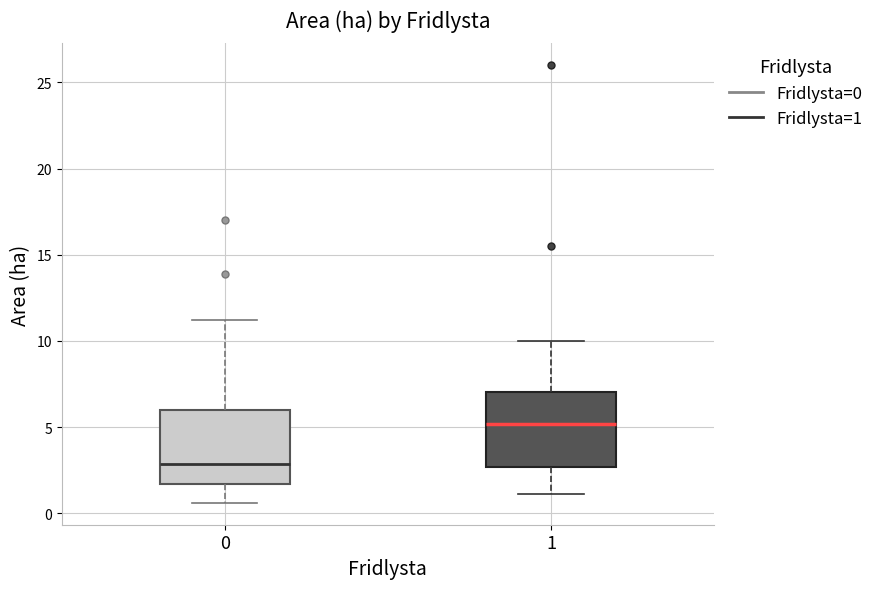

Reading left to right, transcribe this box plot: for each box, give where its median line is, the range the box spans, and where its two whiskers end, as read against the y-axis. The values are not printed on the chart, so give them approximately, as read against the axis.

0: median 3.0, box 1.5 to 6.0, whiskers 0.5 to 11.0
1: median 5.0, box 2.5 to 7.0, whiskers 1.0 to 10.0